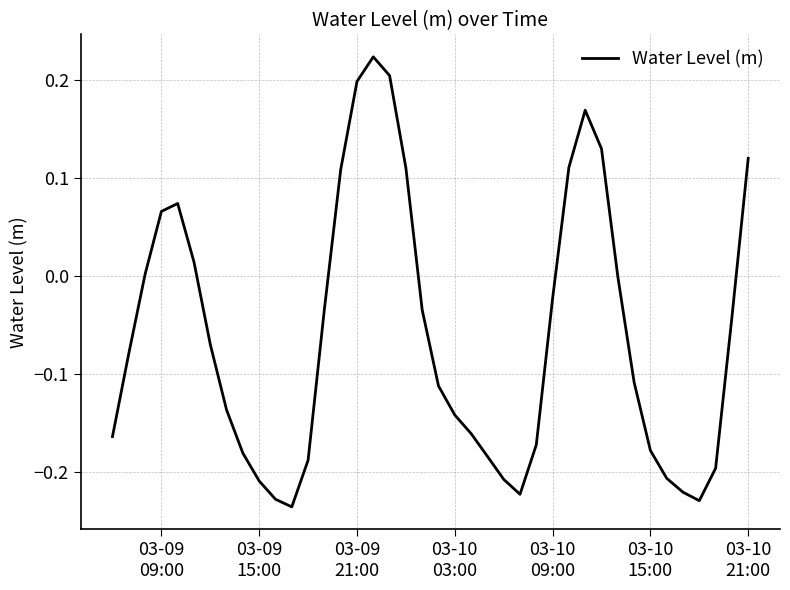

What is the difference between the maximum and minimum values?

0.5